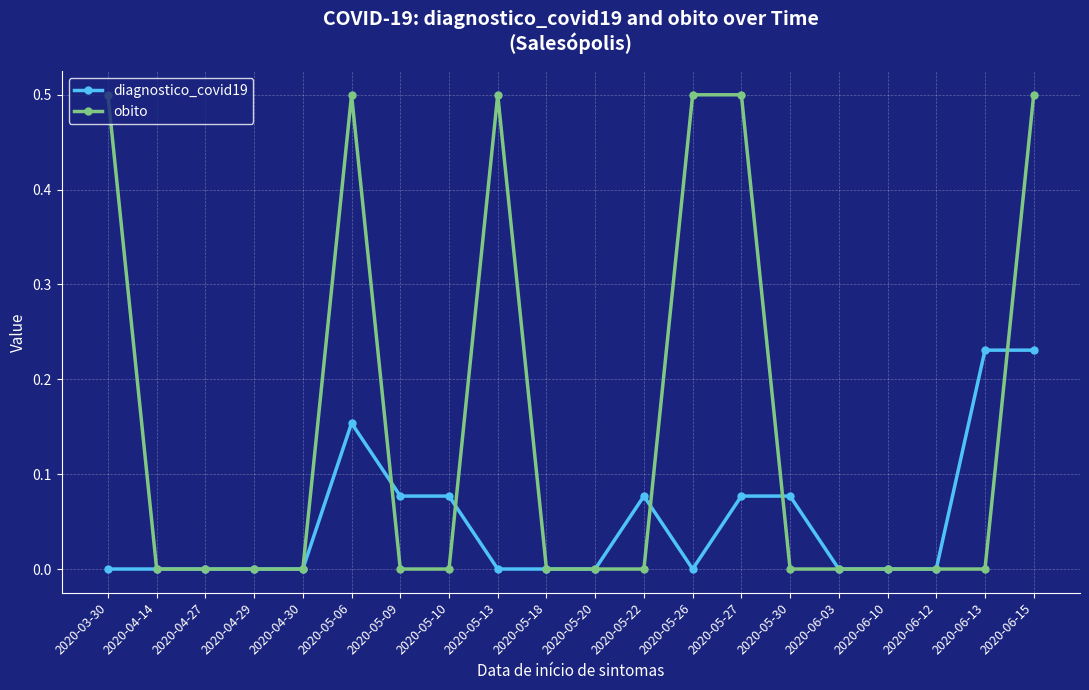

The value of diagnostico_covid19 at 2020-05-18 is 0.0. True or false?

True